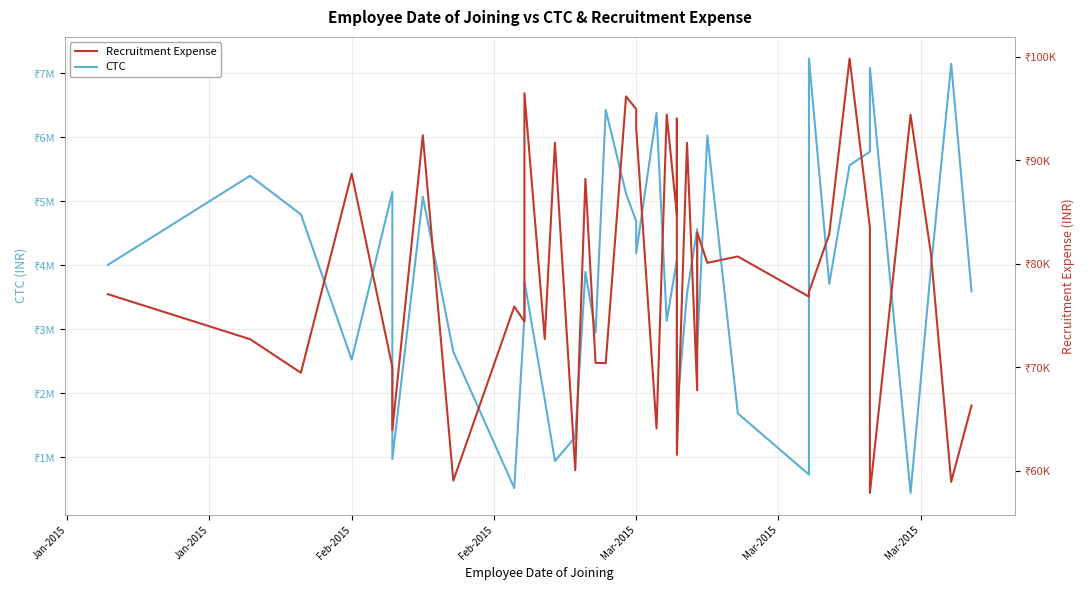

True or false: CTC and Recruitment Expense intersect in this chart.

False